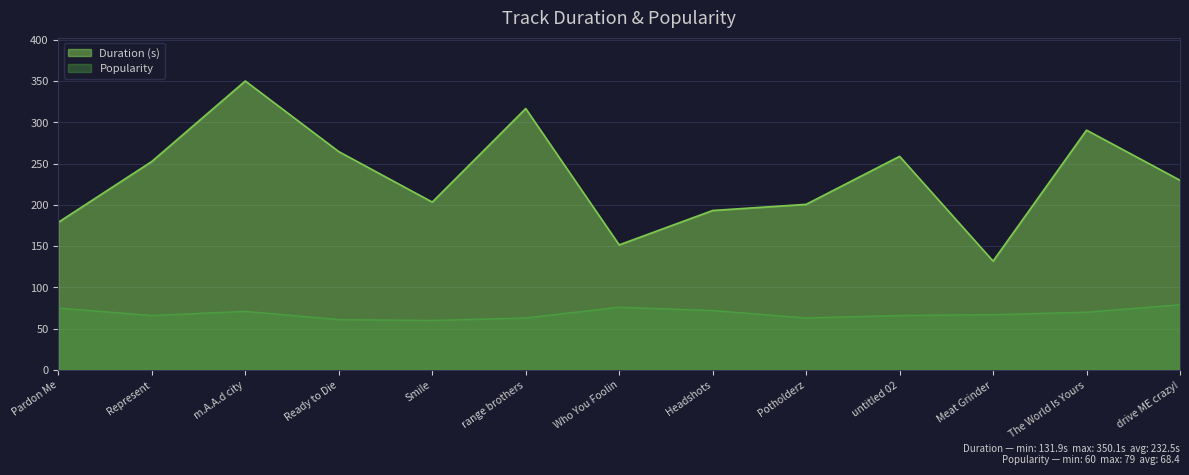

What are all the series names shown in the legend?

Duration (s), Popularity